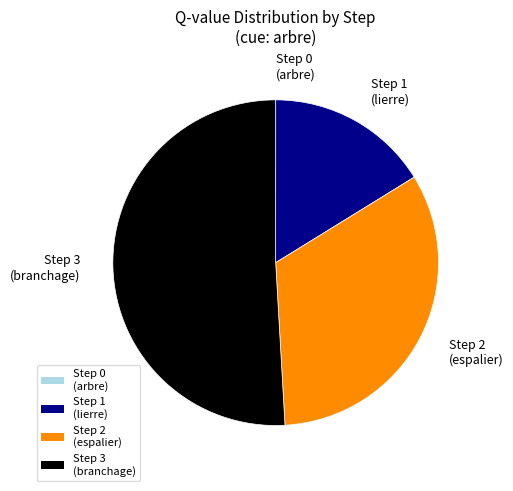

The Step 2 (espalier) slice represents 40% of the pie. True or false?

False